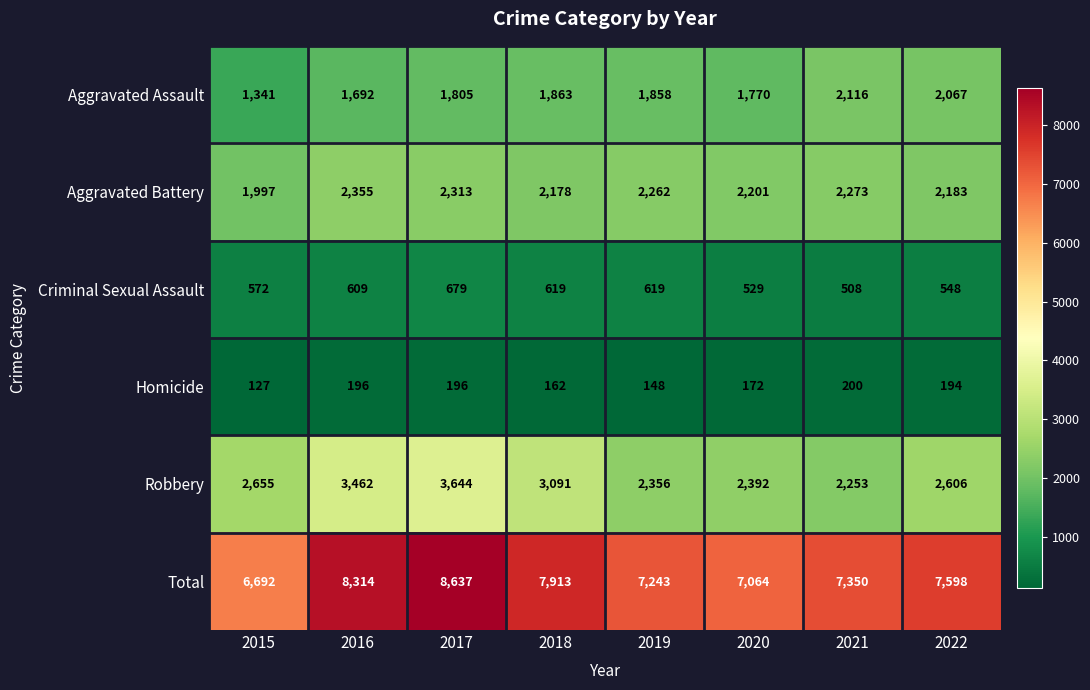

True or false: Aggravated Battery has a value of 3982 at 2016.

False